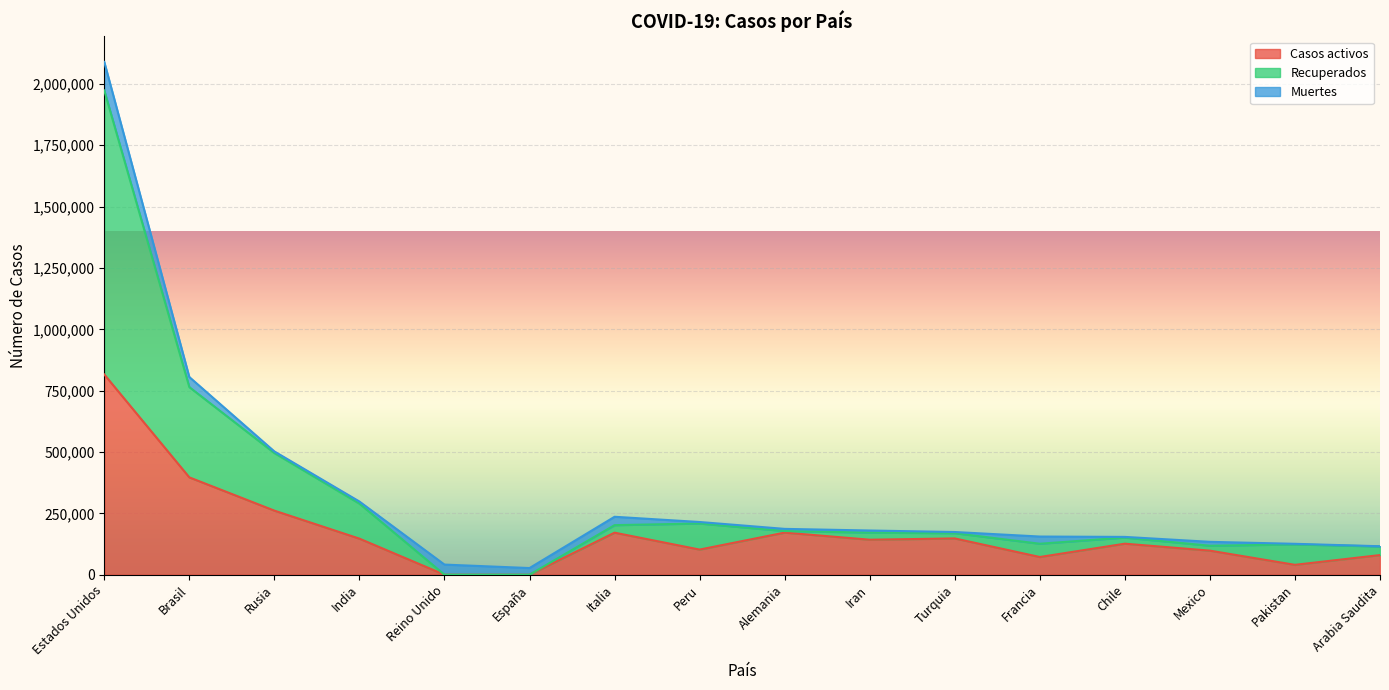

At which category is the sum across all series the highest?

Estados Unidos